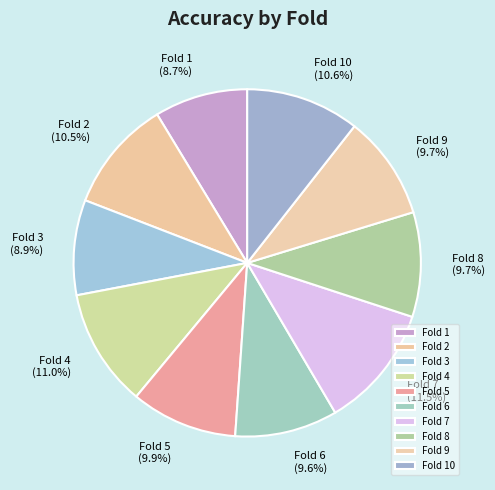

Count the number of slices in the pie.

10